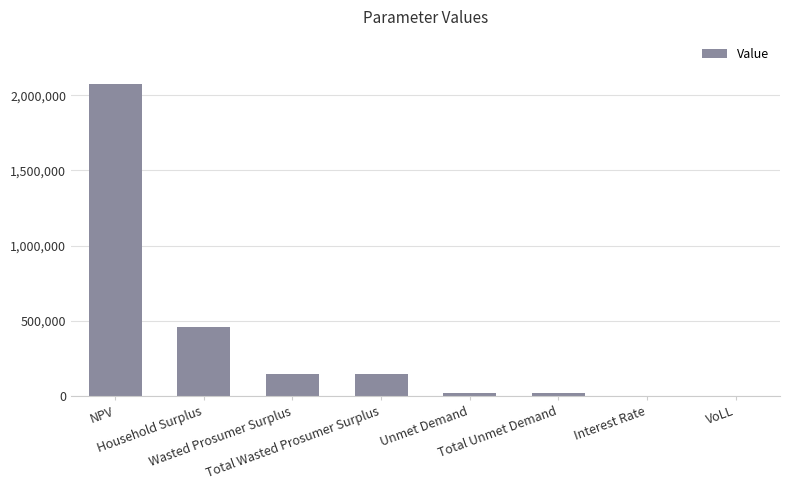

Where is the data nearest to the value 1038077?

Household Surplus